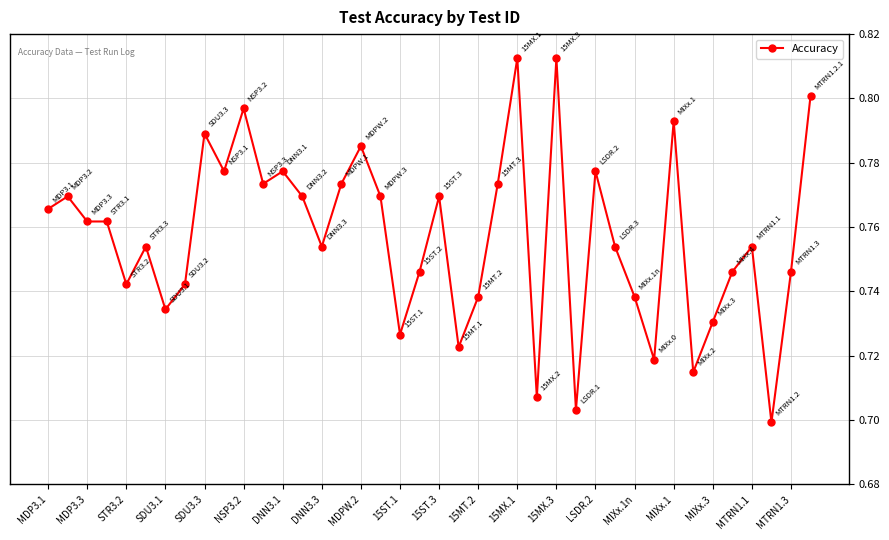

True or false: there are more than 0 points higher than both neighbors.

True